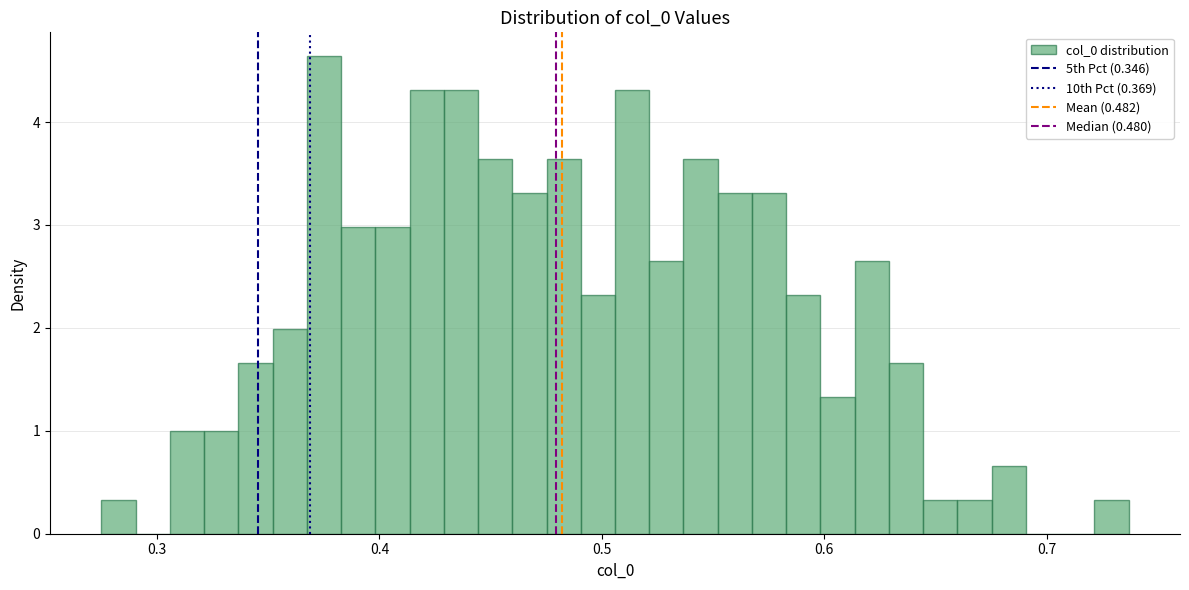

Read against the x-axis, roughly where is the centre of the tallest bar?

0.38